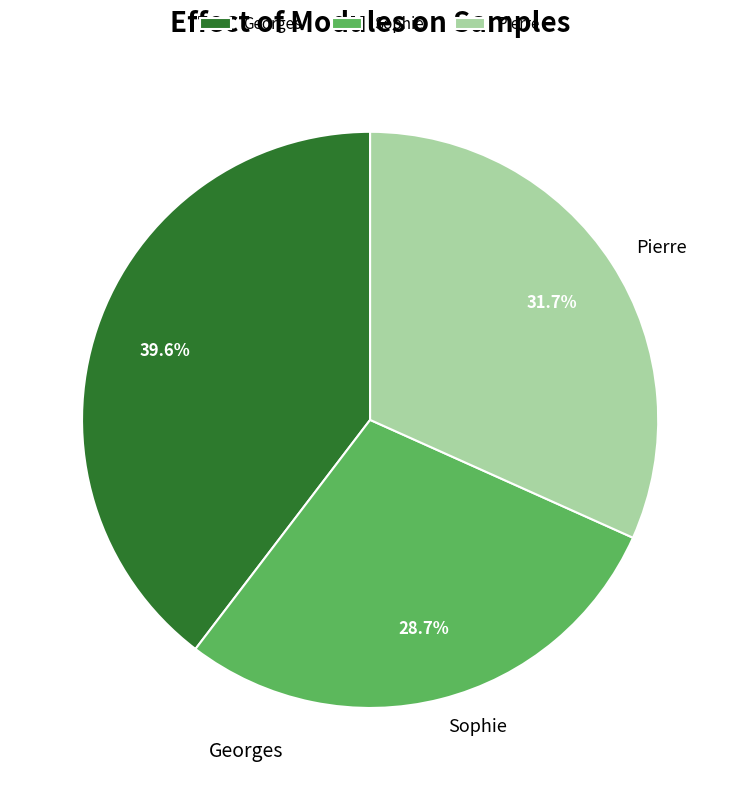

Rank the categories by value from highest to lowest.

Georges, Pierre, Sophie